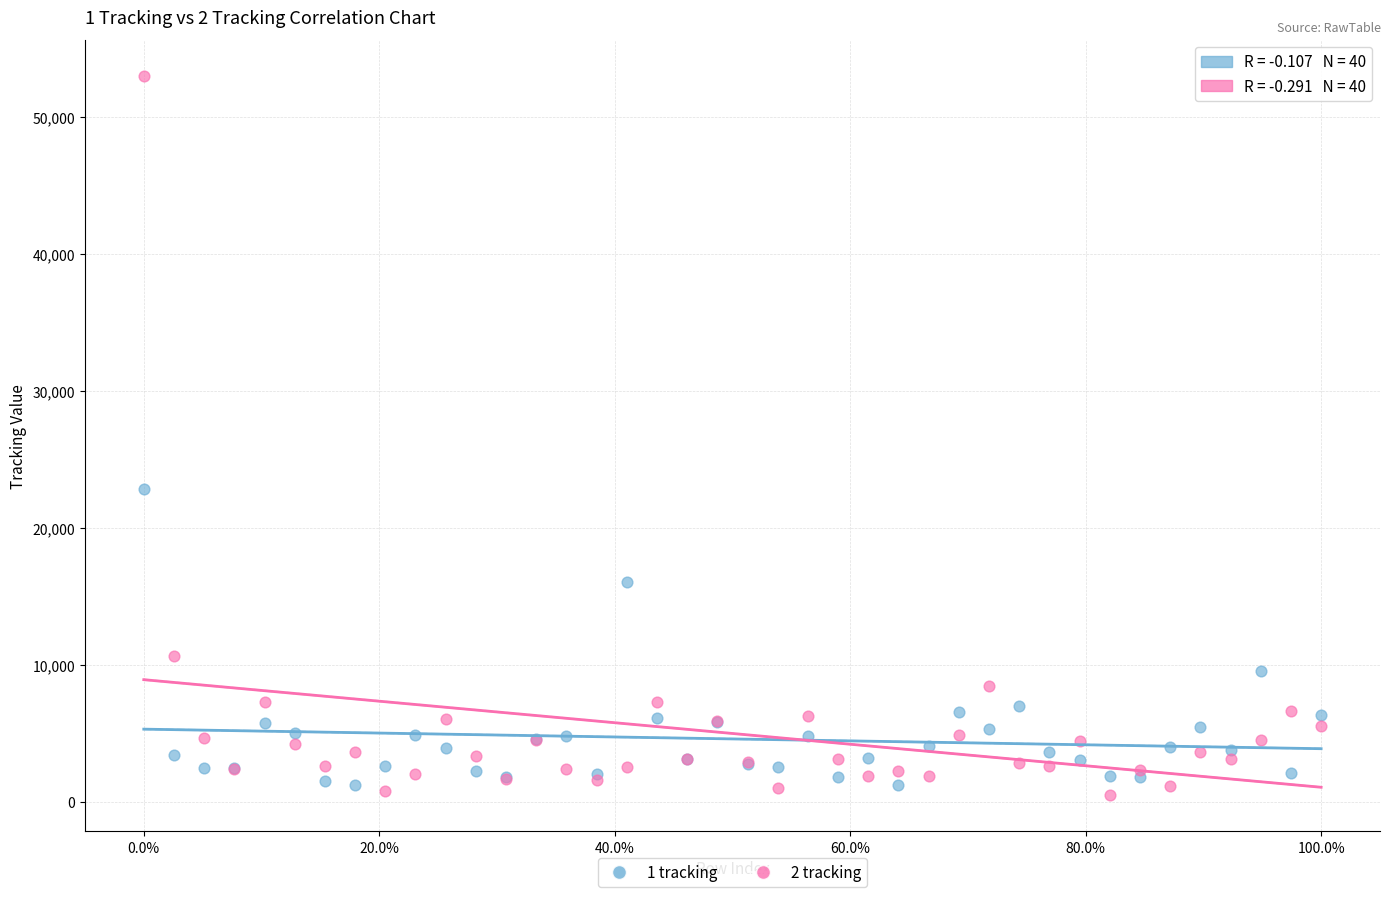

What are all the series names shown in the legend?

1 tracking, 2 tracking